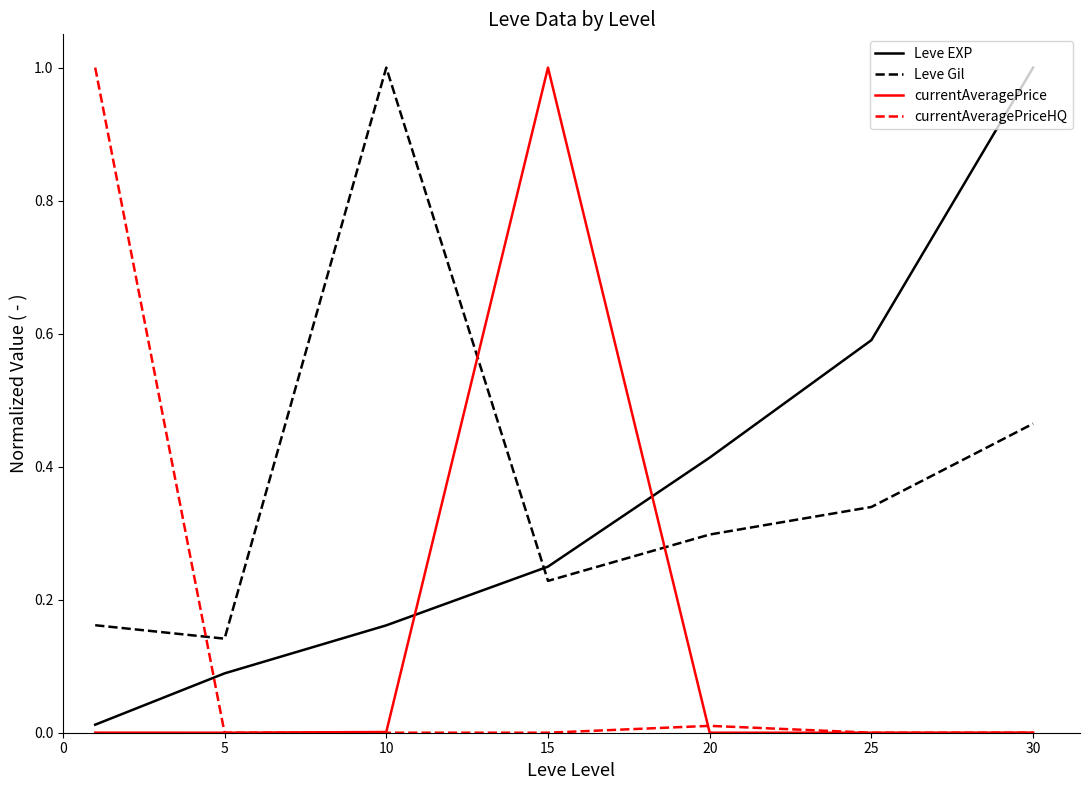

How many lines are shown in the chart?

4